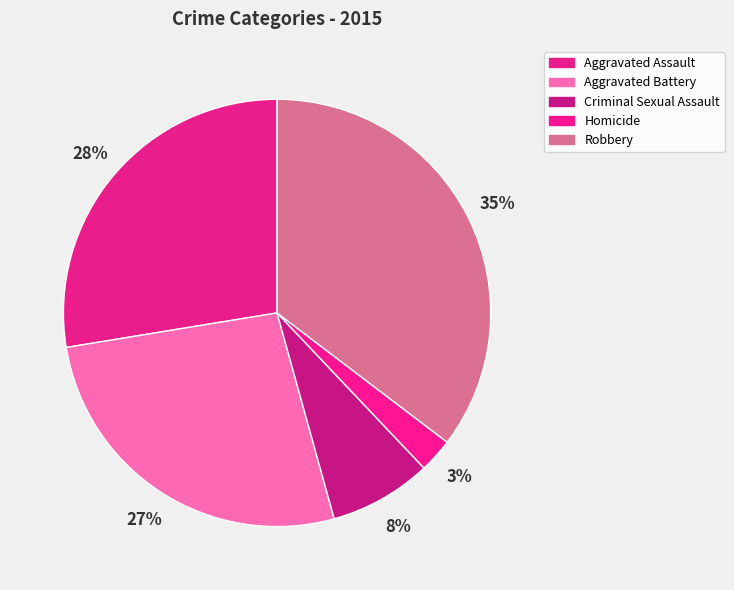

How many segments does this pie chart have?

5